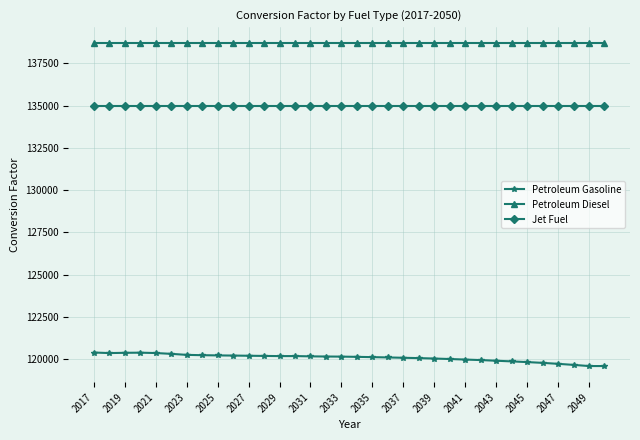

What is the average value of the Petroleum Gasoline series?

120084.8